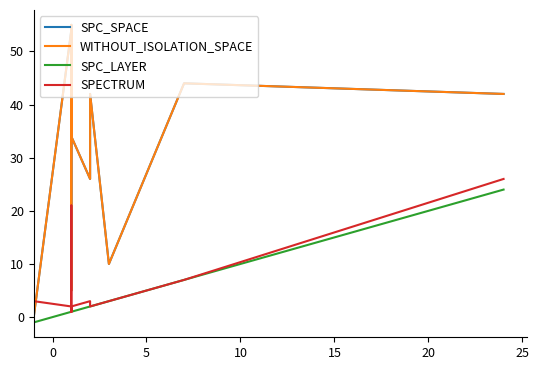

How many data points in WITHOUT_ISOLATION_SPACE are less than 41?

10